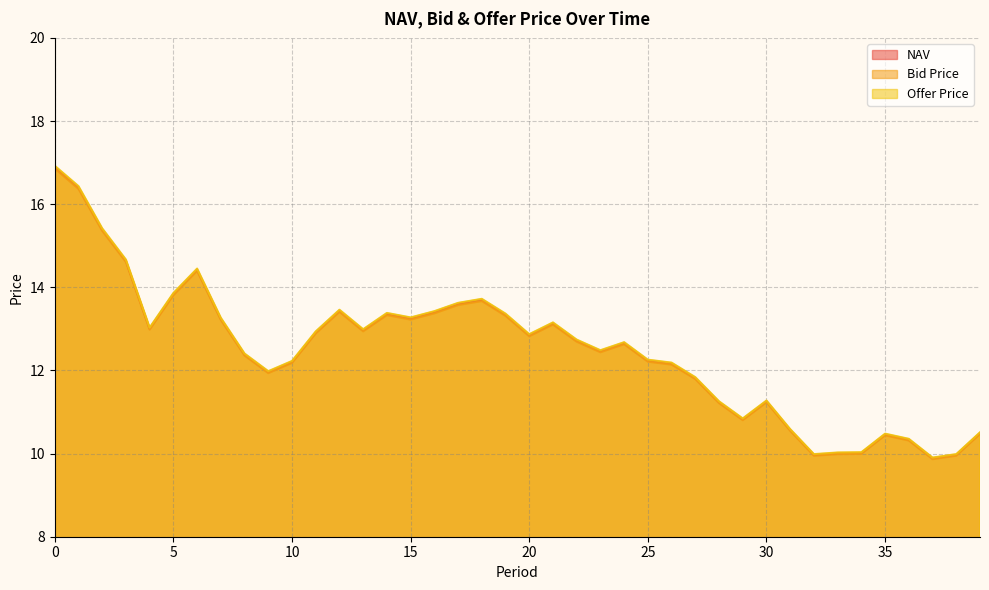

What is the greatest value displayed?

16.9